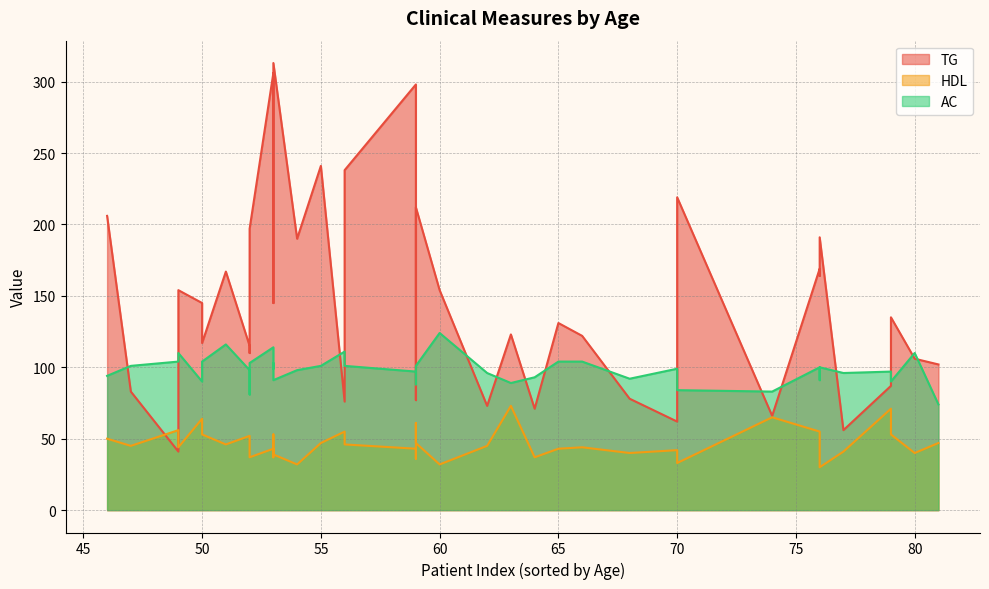

Where is AC nearest to the value 99?

53